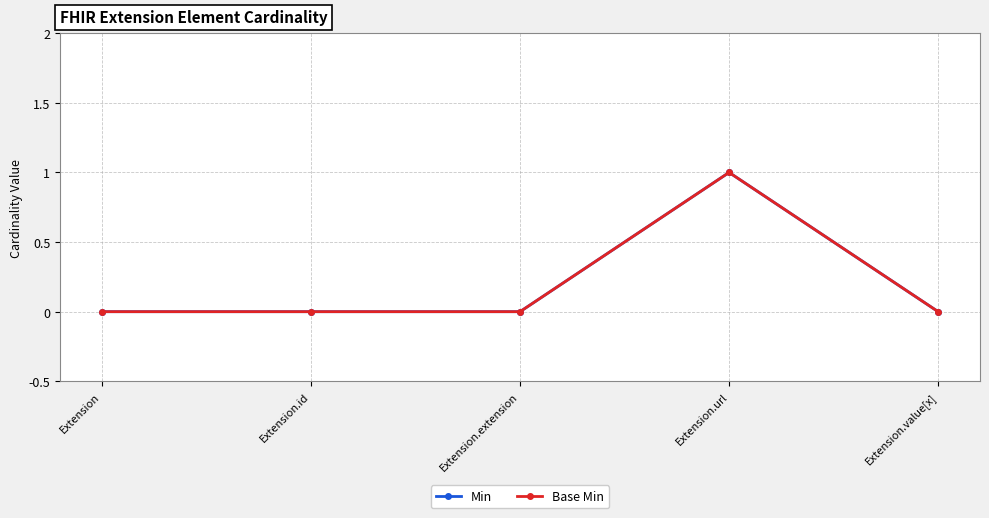

How many lines are shown in the chart?

2